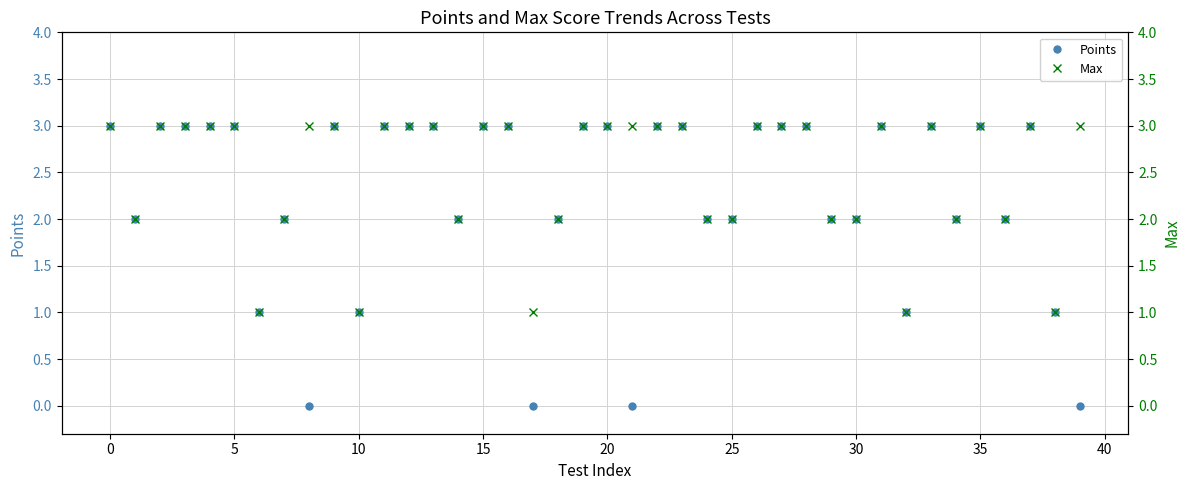

Rank the series at 21 from lowest to highest value.

Points, Max